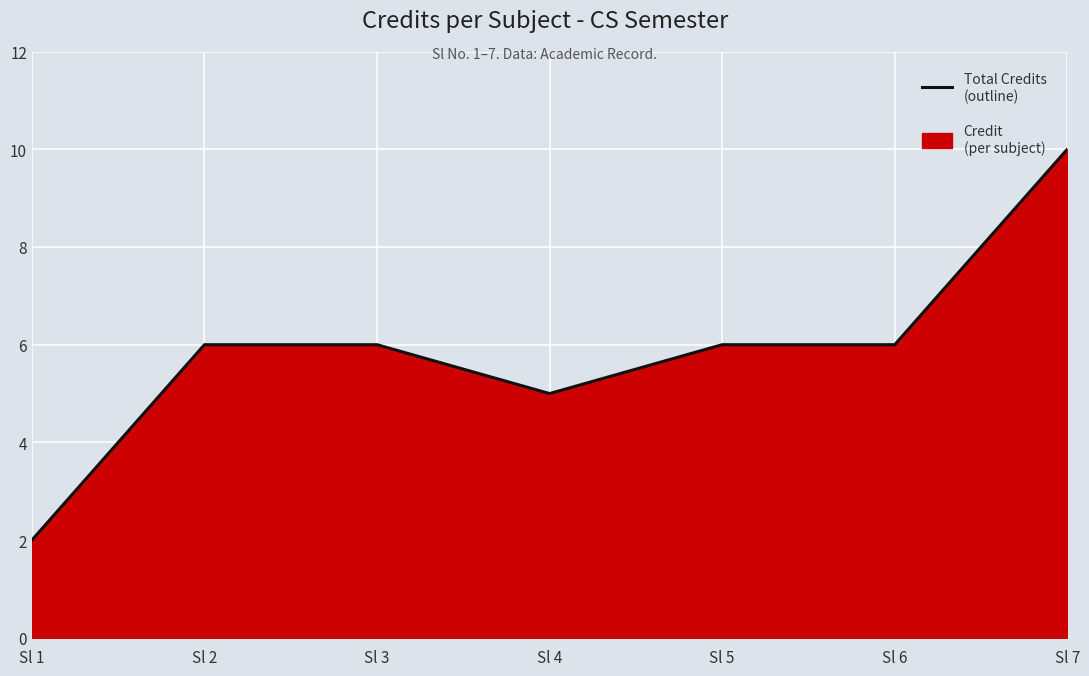

What is the greatest value displayed?

10